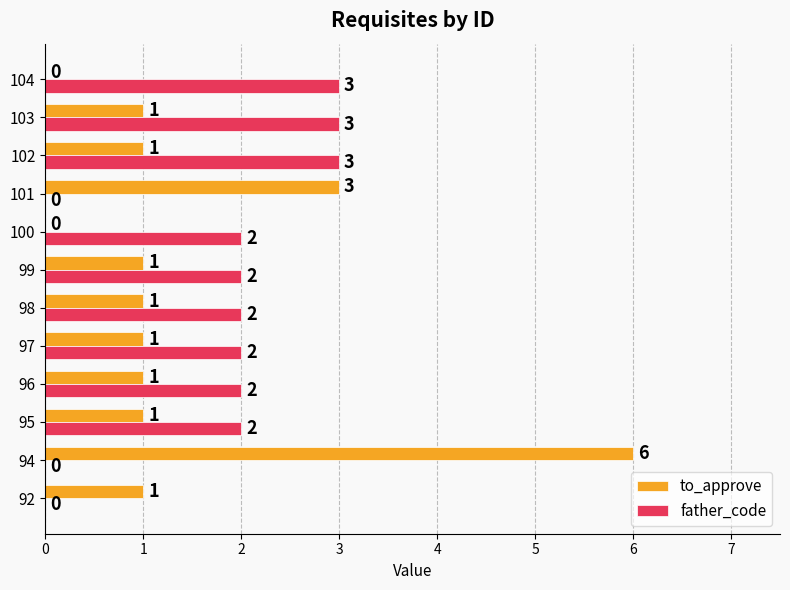

What is the average value of the to_approve series?

1